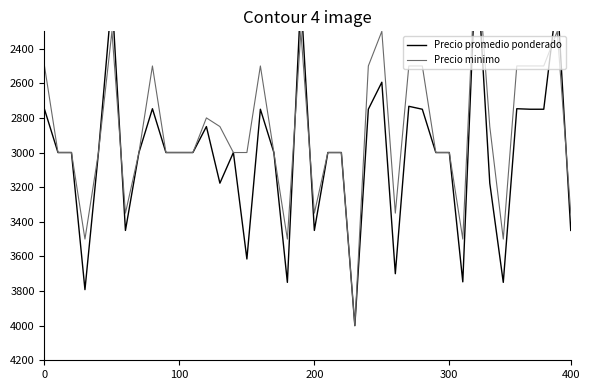

Which has a higher value, 30 or 35?

30